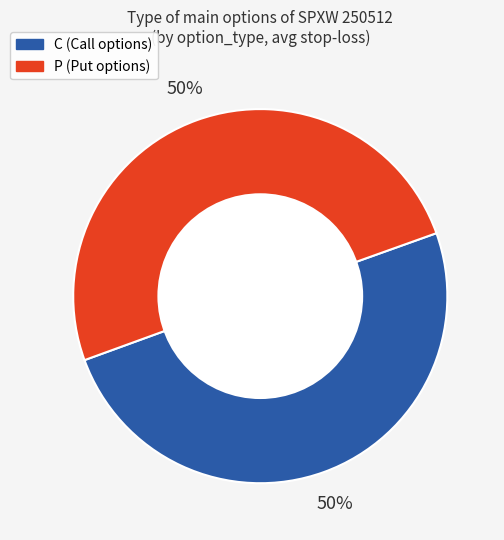

To the nearest percent, what percentage of the pie is C?

50%